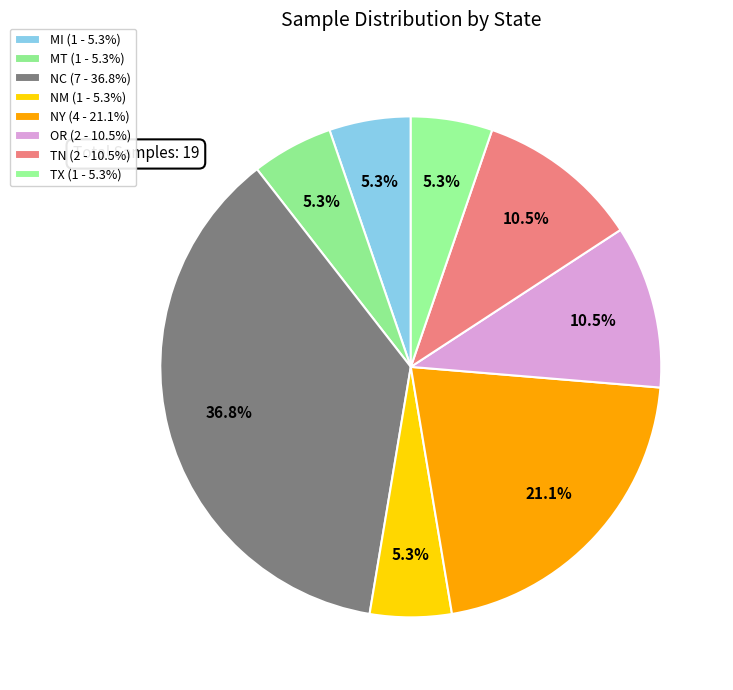

True or false: NM accounts for 1% of the total.

False